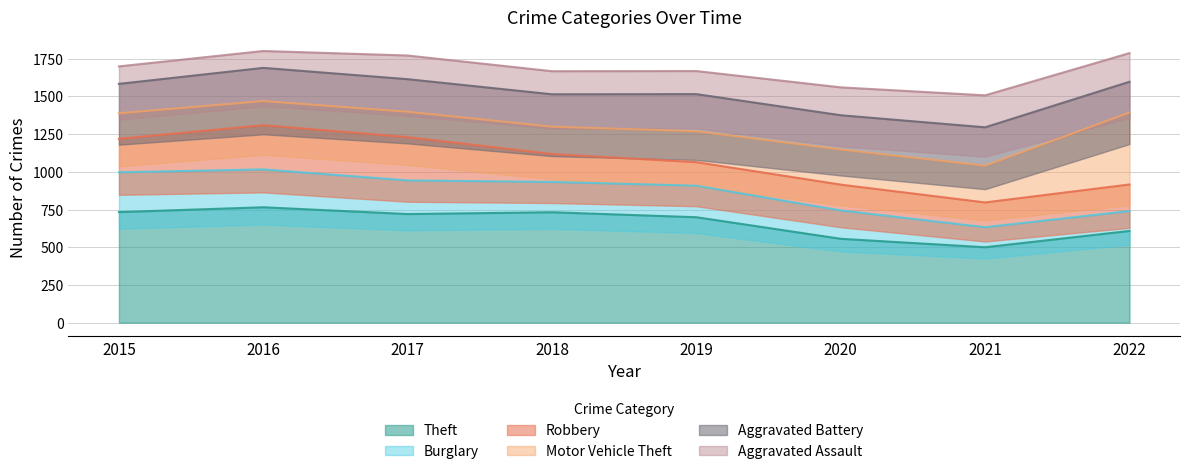

Does the chart have visible grid lines?

Yes